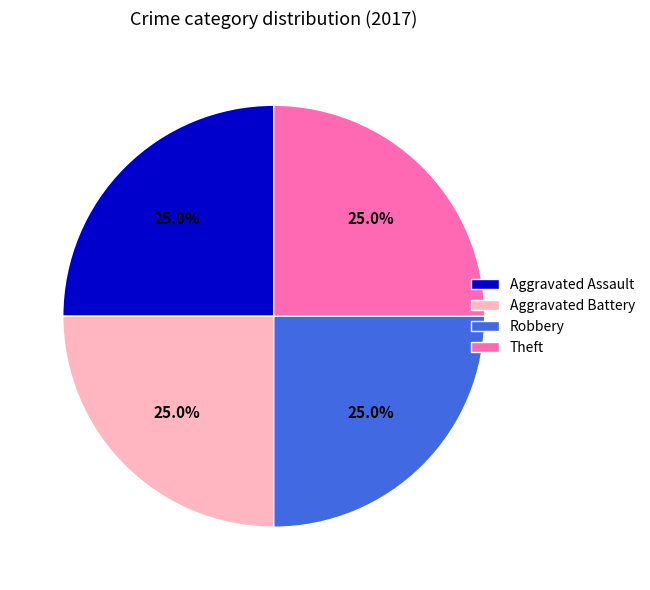

What portion of the pie excludes Robbery?

75.0%